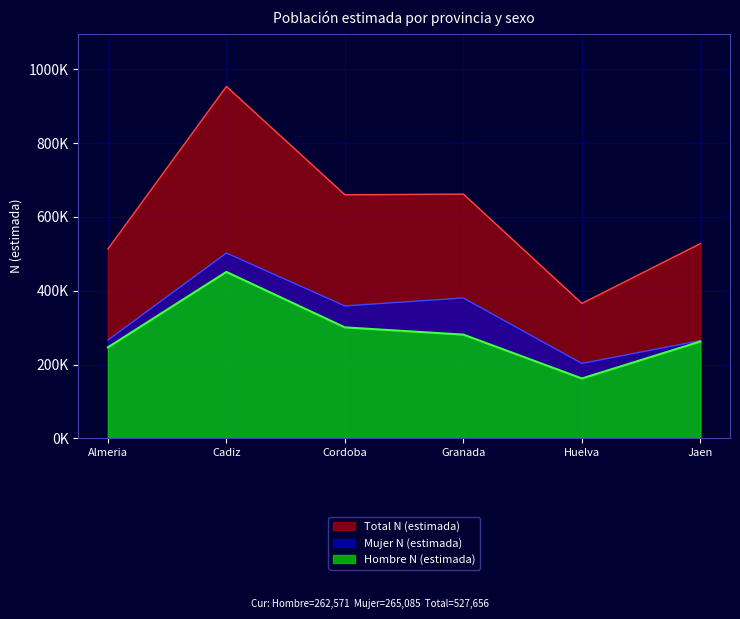

True or false: Hombre N (estimada) has more than 1 interior local peaks.

False